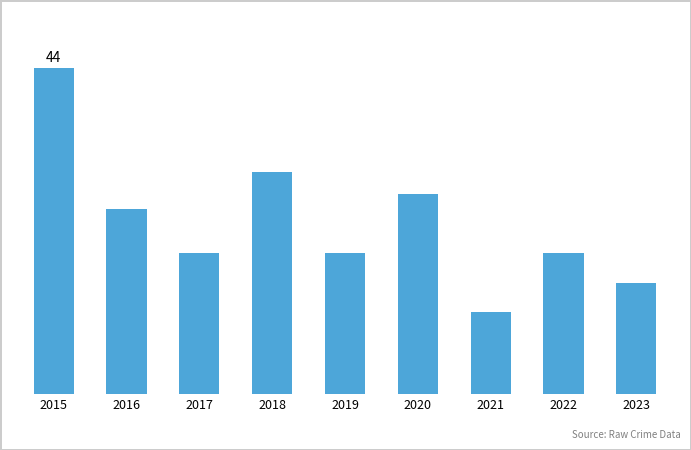

Does the chart contain any negative values?

No